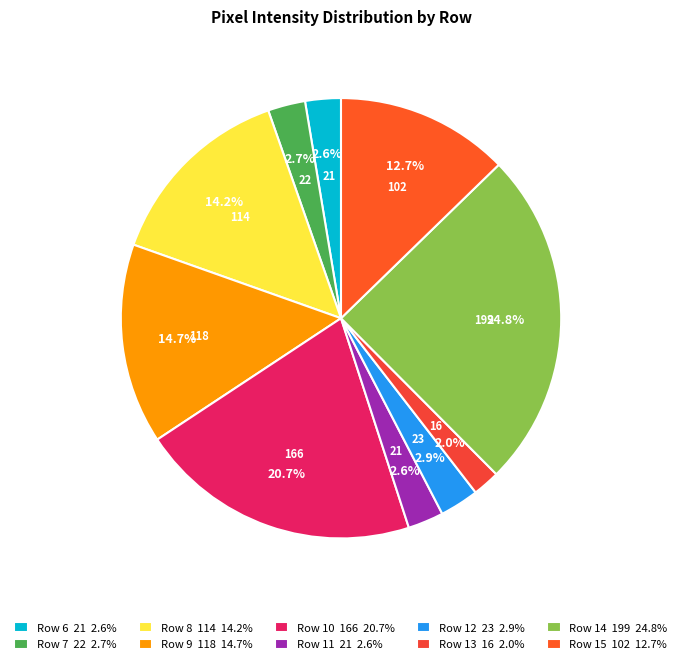

To the nearest percent, what portion does Row 6 represent?

3%